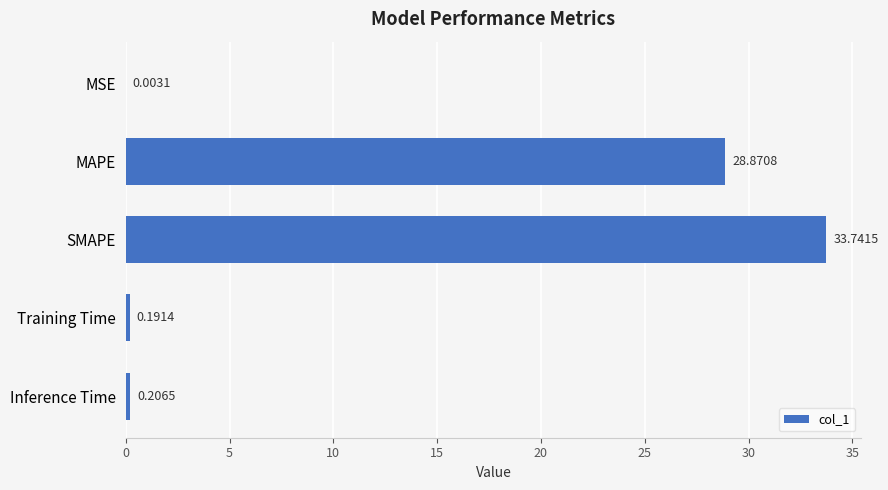

What is the sum of the values at MAPE and MSE?

28.9